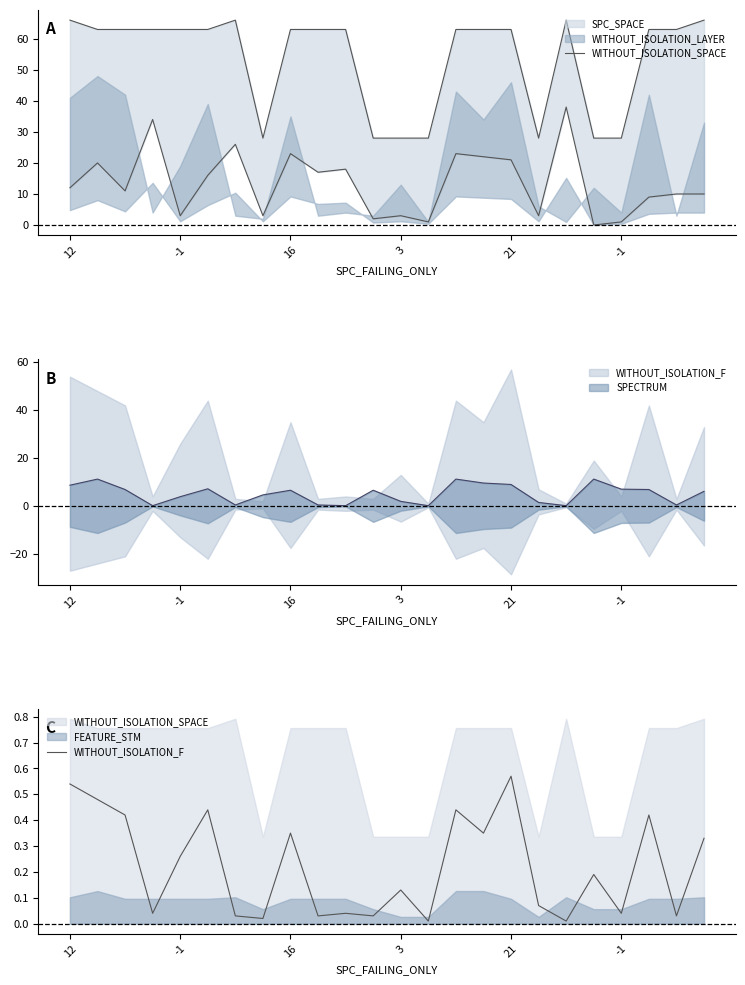

True or false: WITHOUT_ISOLATION_SPACE and WITHOUT_ISOLATION_F cross at least once.

False